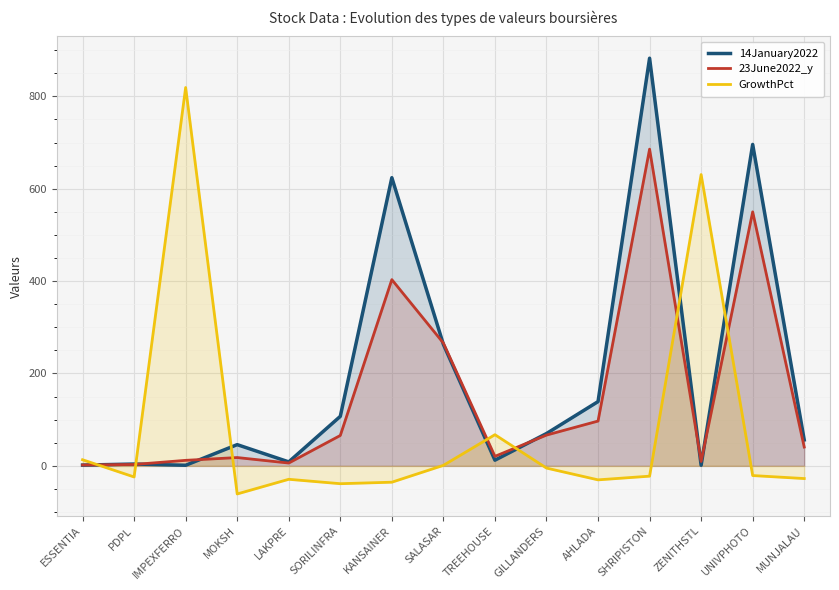

Reading left to right, transcribe all the data shown in this chart.

14January2022: 1.6	4.0	1.3	46.0	8.6	107.2	624.0	263.0	12.3	70.0	139.1	882.7	1.3	696.0	56.2
23June2022_y: 1.9	3.0	11.9	18.0	6.1	65.8	403.2	265.9	20.6	66.7	97.0	685.8	9.5	550.0	40.8
GrowthPct: 13.3	-24.1	819.2	-60.8	-29.1	-38.6	-35.4	1.1	67.5	-4.8	-30.3	-22.3	630.8	-21.0	-27.5